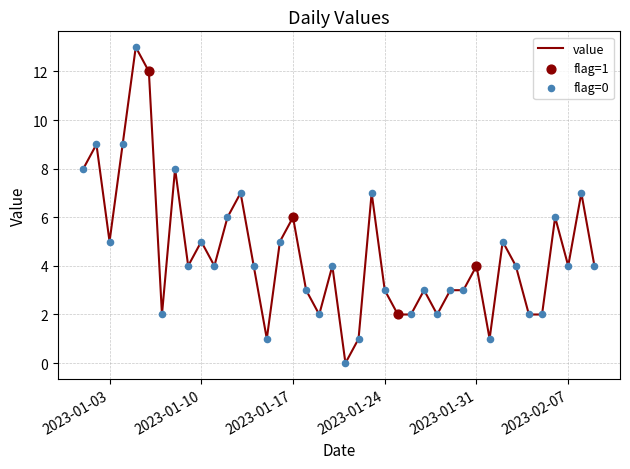

What is the difference between the maximum and minimum values?

13